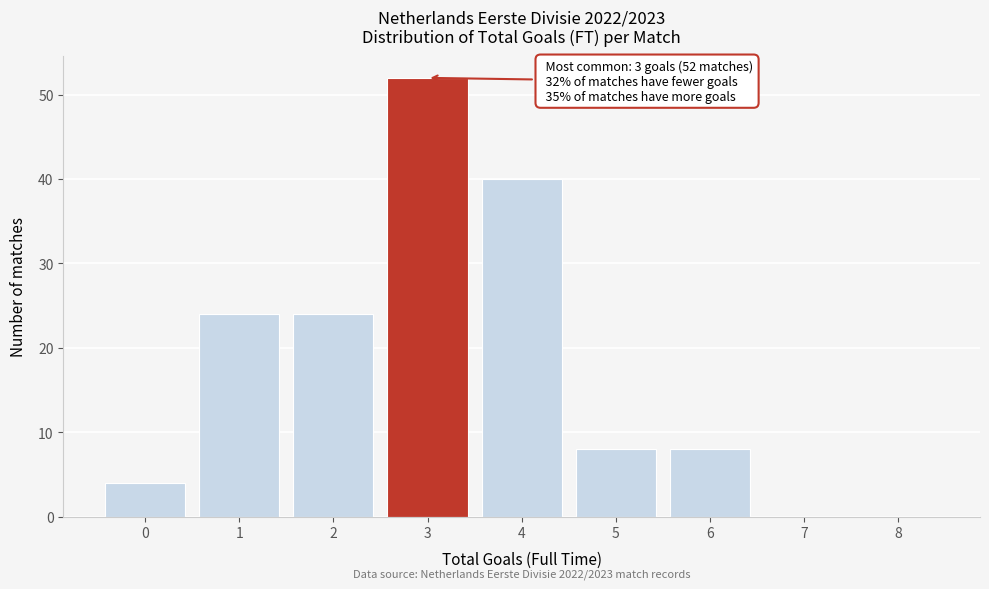

Over which range of the x-axis is the bar tallest?

2.5 to 3.5